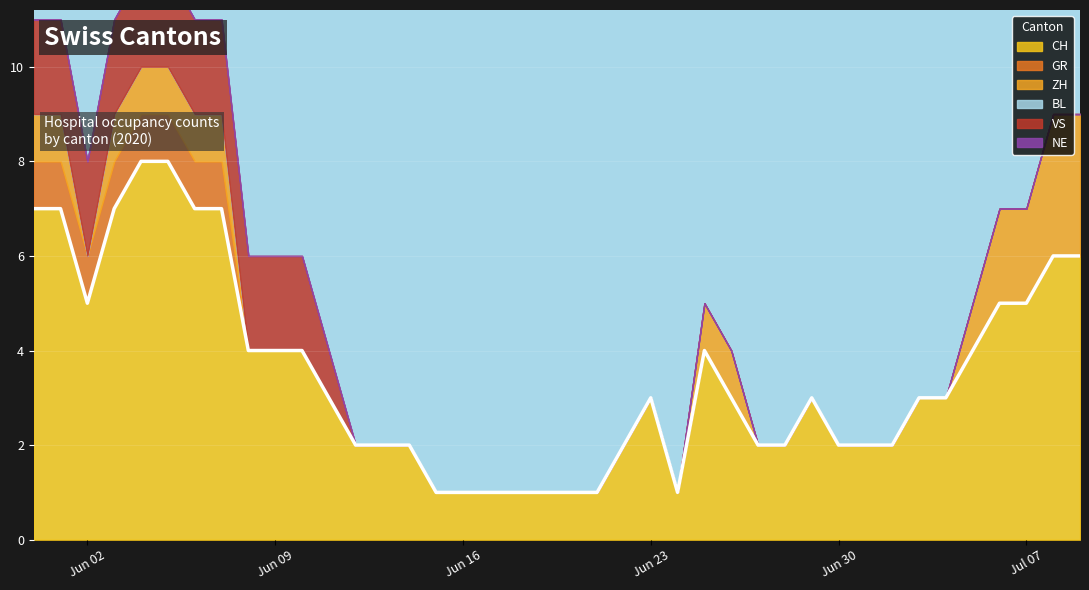

True or false: ZH and GR cross at least once.

False